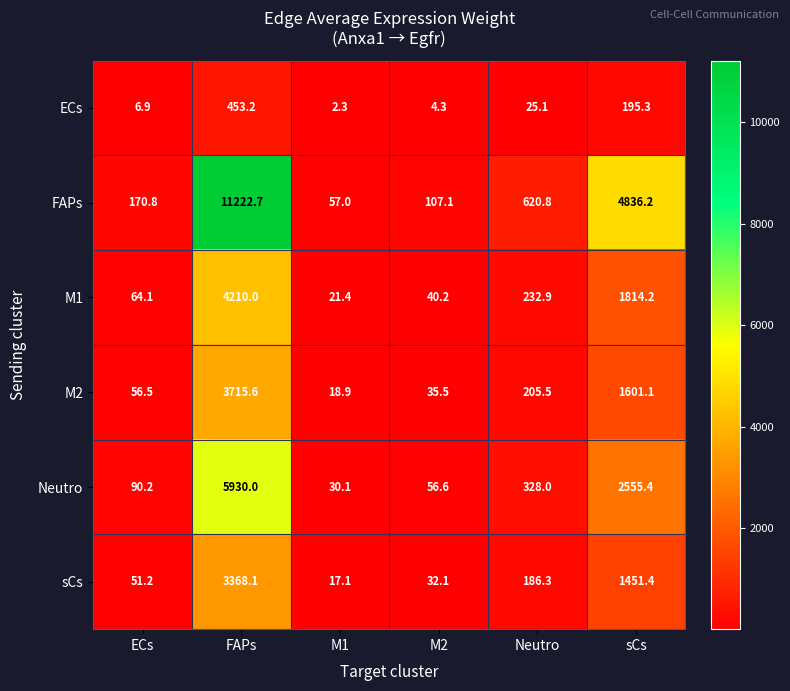

True or false: Neutro has a value of 160.4 at Neutro.

False